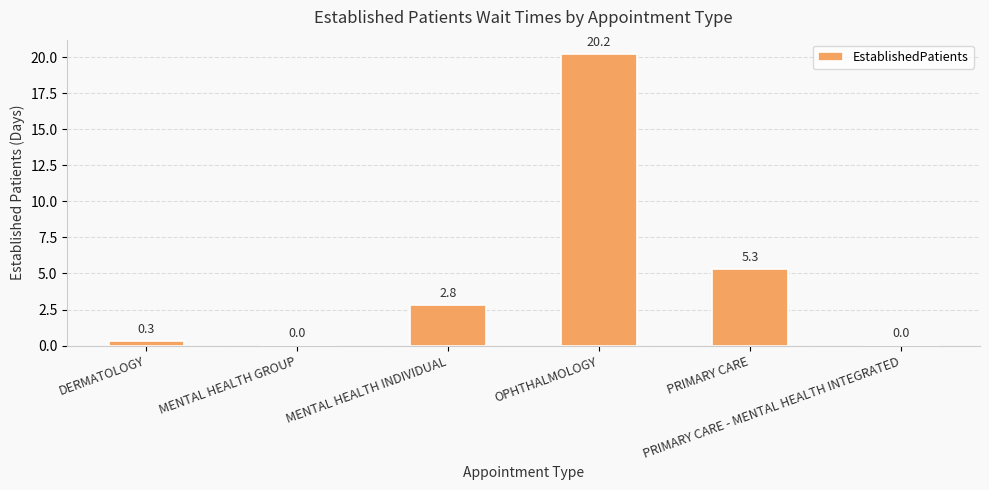

Which category has the highest value across all series?

OPHTHALMOLOGY